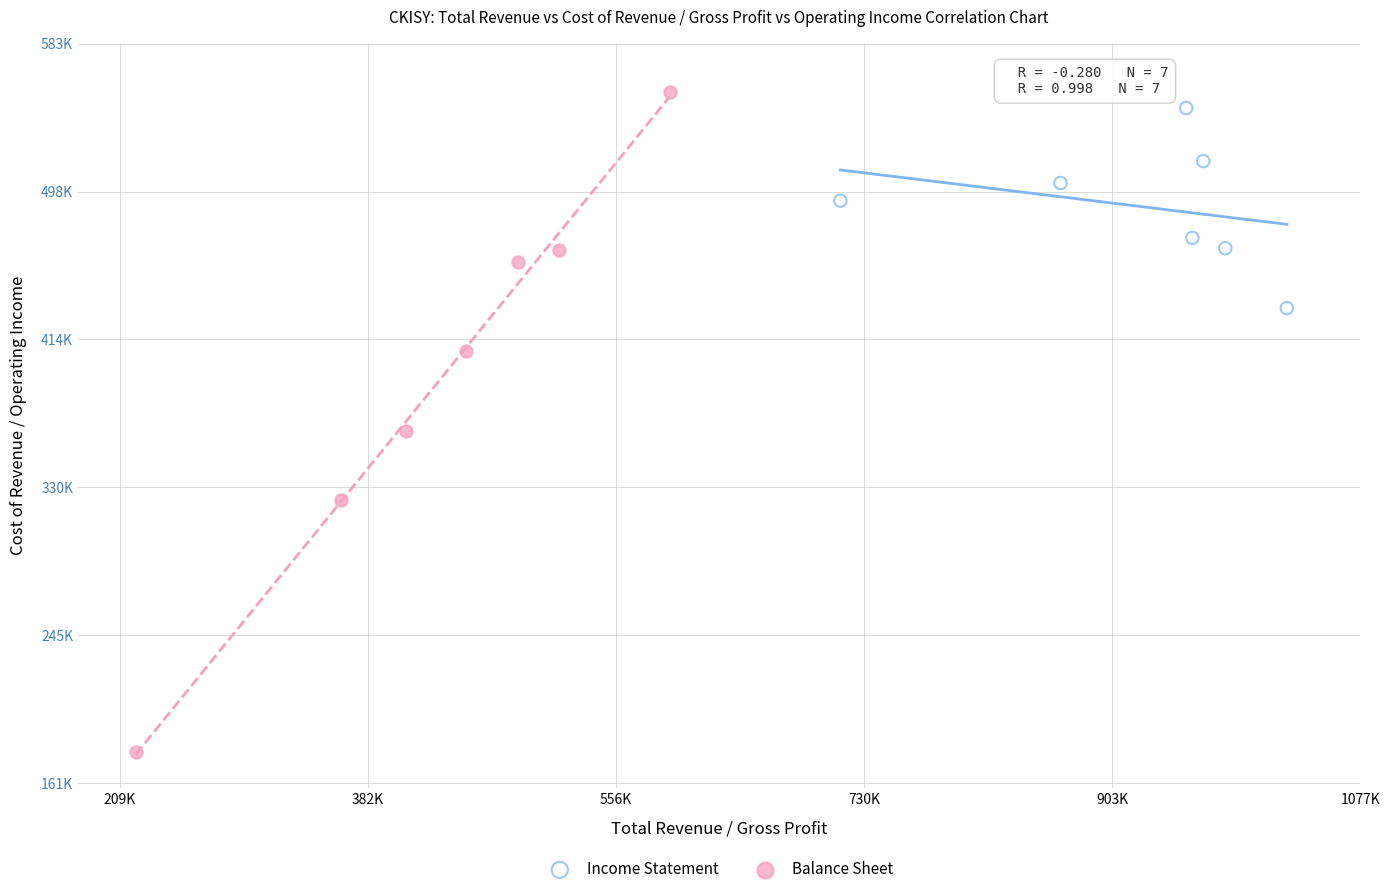

Which series has the largest Y range (max minus min)?

Balance Sheet